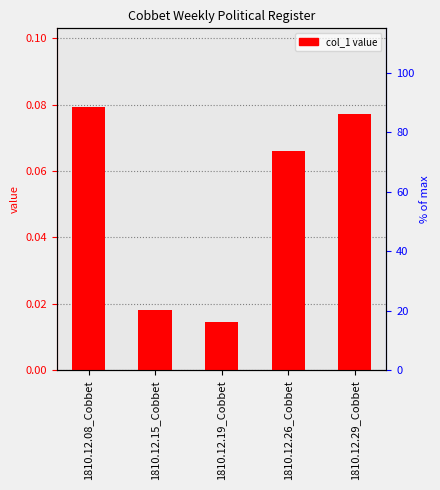

Does the chart contain stacked bars?

No